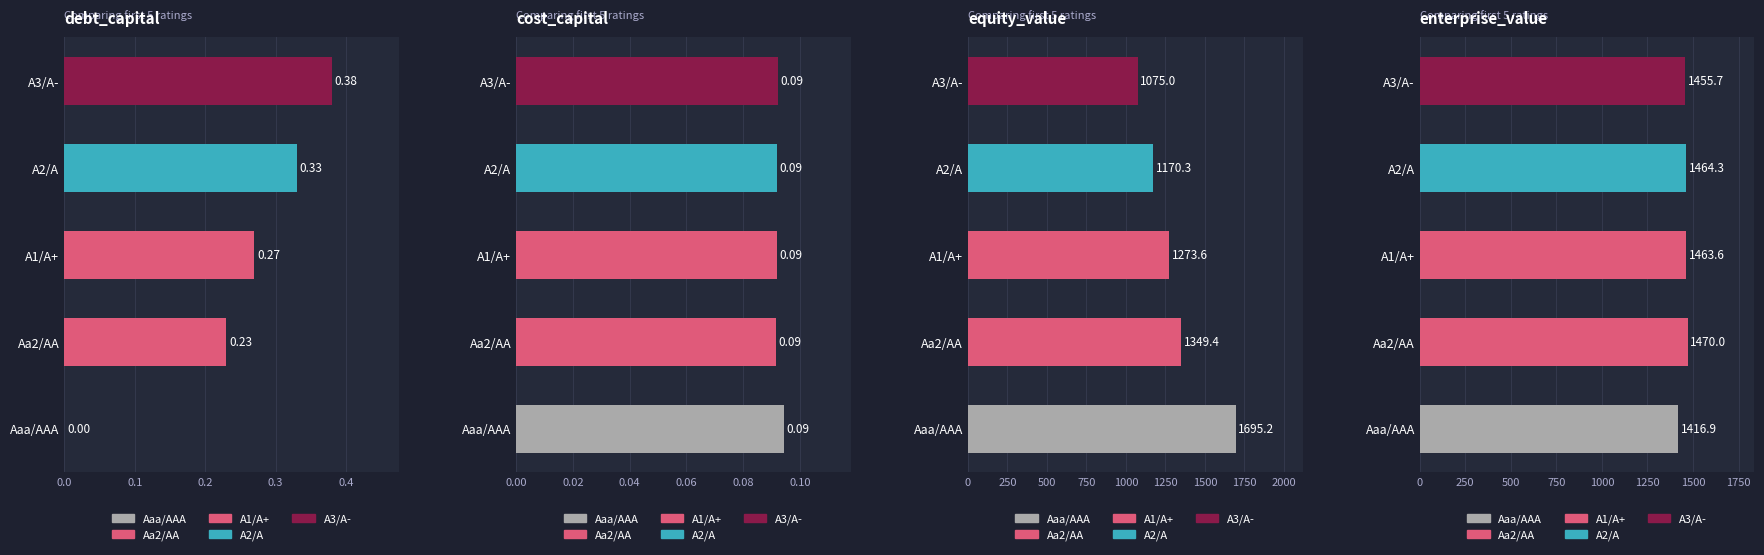

Between Aaa/AAA and A2/A, which series saw the biggest shift?

equity_value